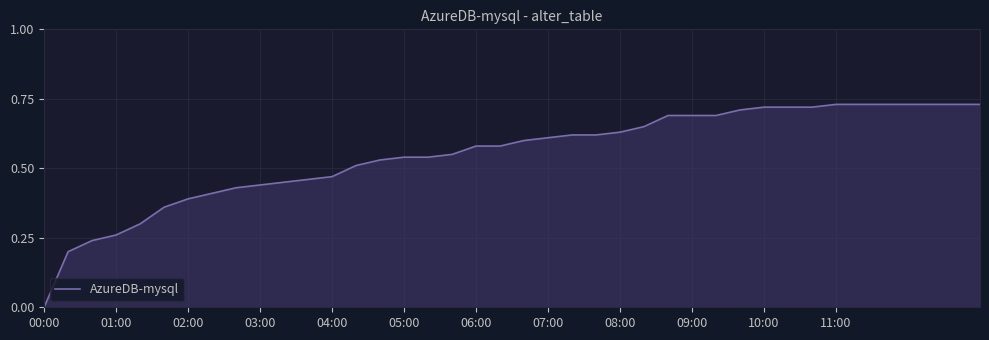

How many distinct data groups are displayed?

1